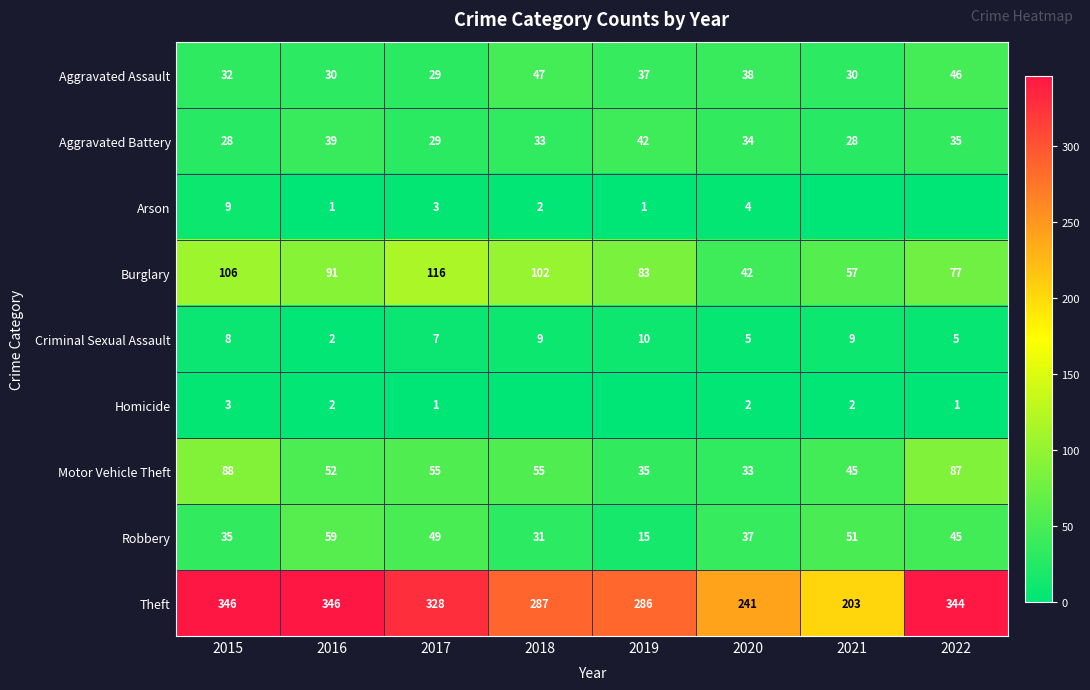

Is the value of Criminal Sexual Assault at 2022 greater than the value of Burglary at 2022?

No